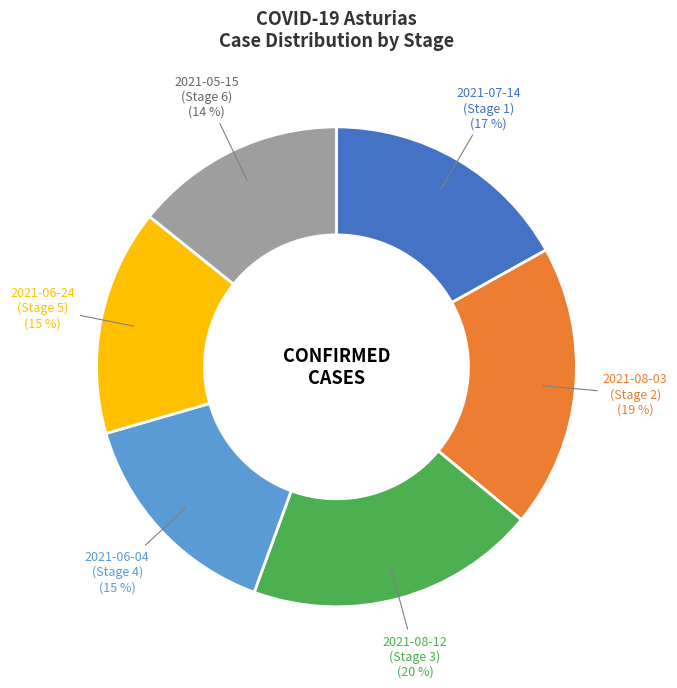

To the nearest percent, what portion does 2021-05-15 represent?

14%